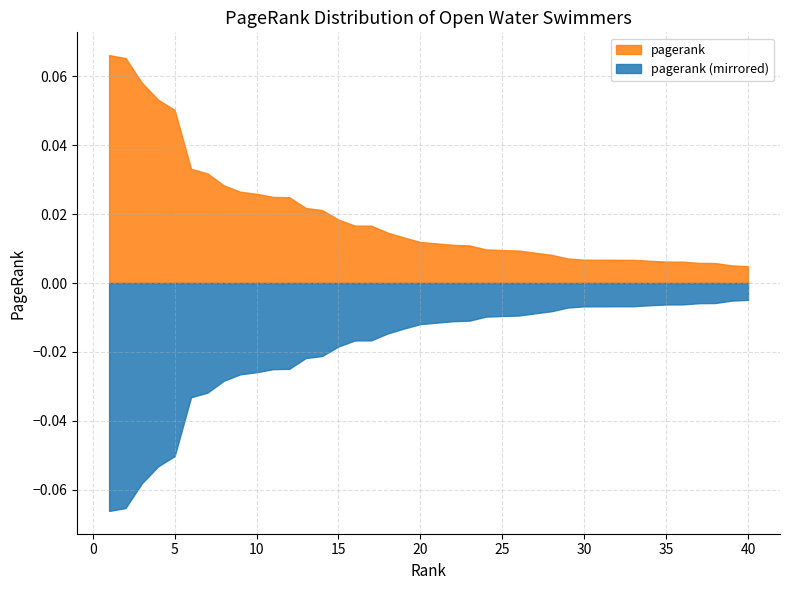

Reading left to right, transcribe all the data shown in this chart.

1=0.1	2=0.1	3=0.1	4=0.1	5=0.1	6=0.0	7=0.0	8=0.0	9=0.0	10=0.0	11=0.0	12=0.0	13=0.0	14=0.0	15=0.0	16=0.0	17=0.0	18=0.0	19=0.0	20=0.0	21=0.0	22=0.0	23=0.0	24=0.0	25=0.0	26=0.0	27=0.0	28=0.0	29=0.0	30=0.0	31=0.0	32=0.0	33=0.0	34=0.0	35=0.0	36=0.0	37=0.0	38=0.0	39=0.0	40=0.0